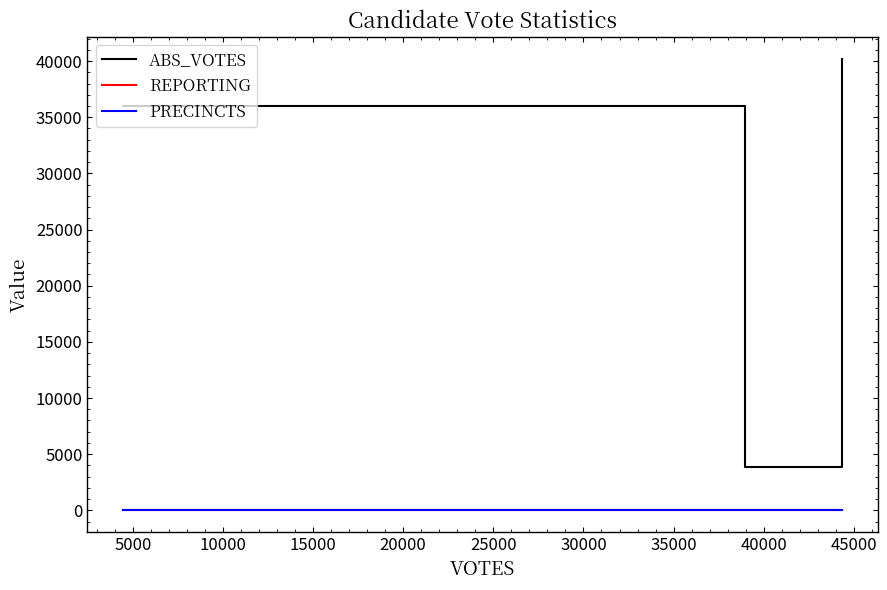

Is this an area chart (filled region under the line)?

No